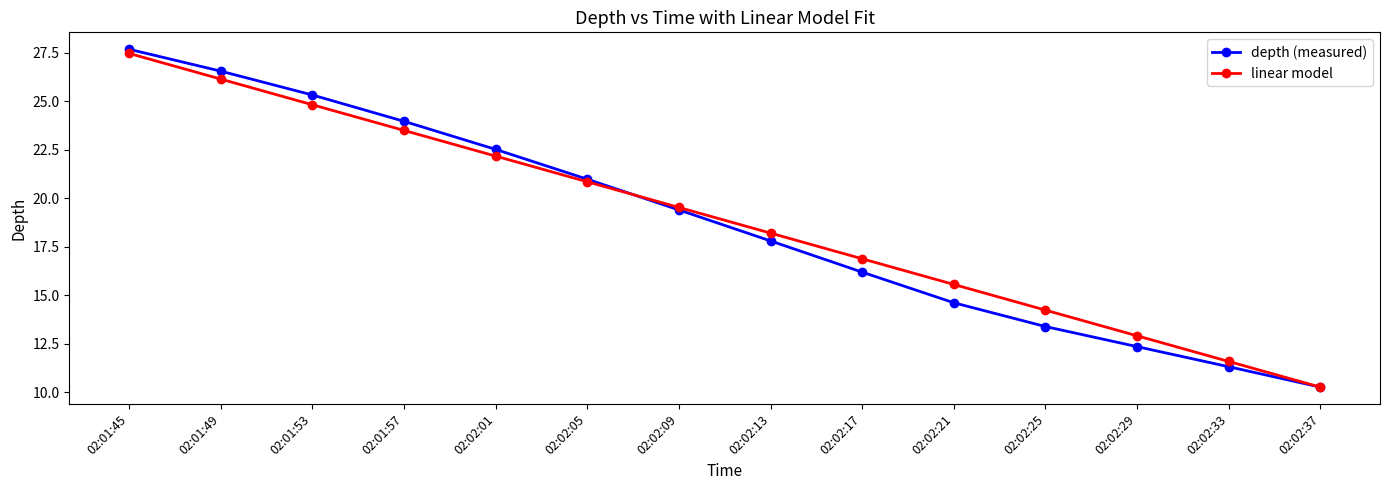

At which category does the chart reach its minimum across all series?

02:02:37